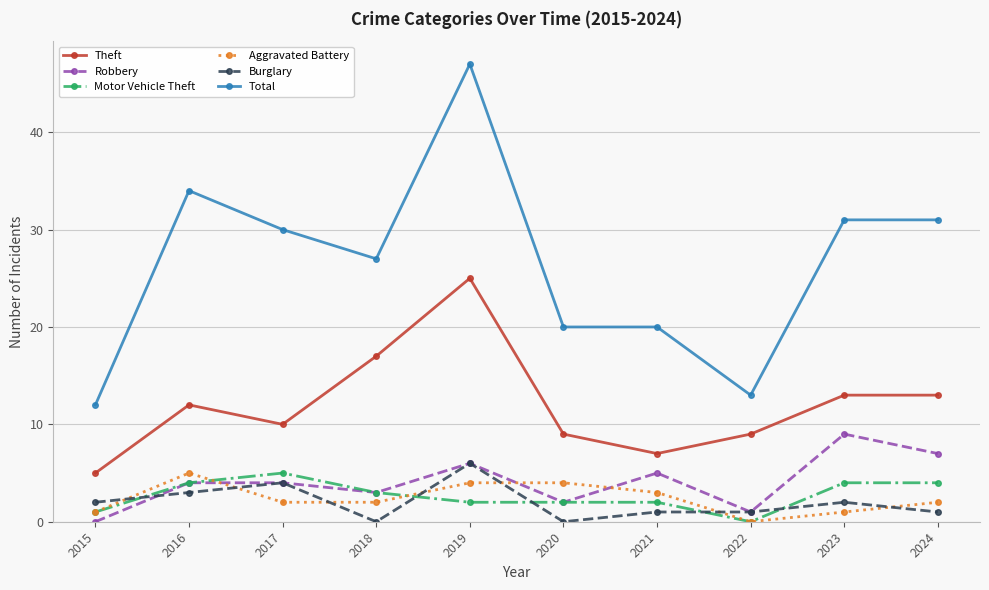

Is this an area chart (filled region under the line)?

No